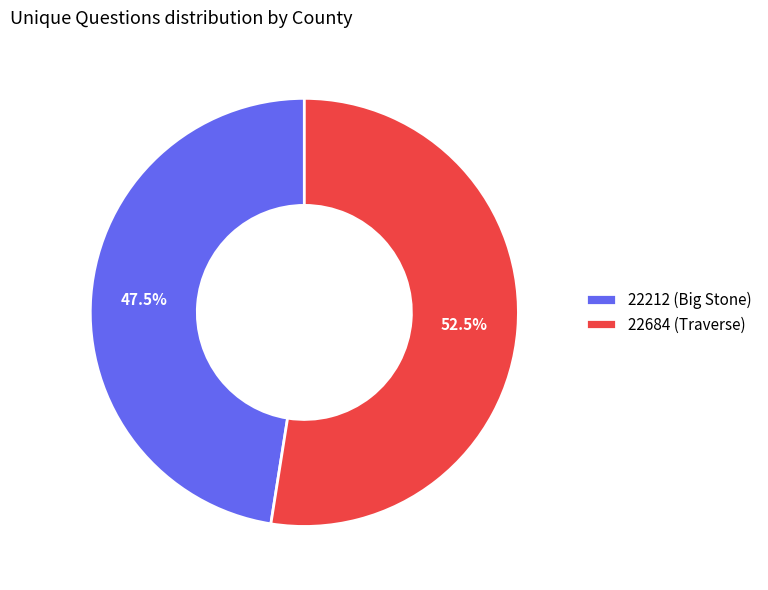

Combined, do 22684 (Traverse) and 22212 (Big Stone) account for over 50%?

Yes